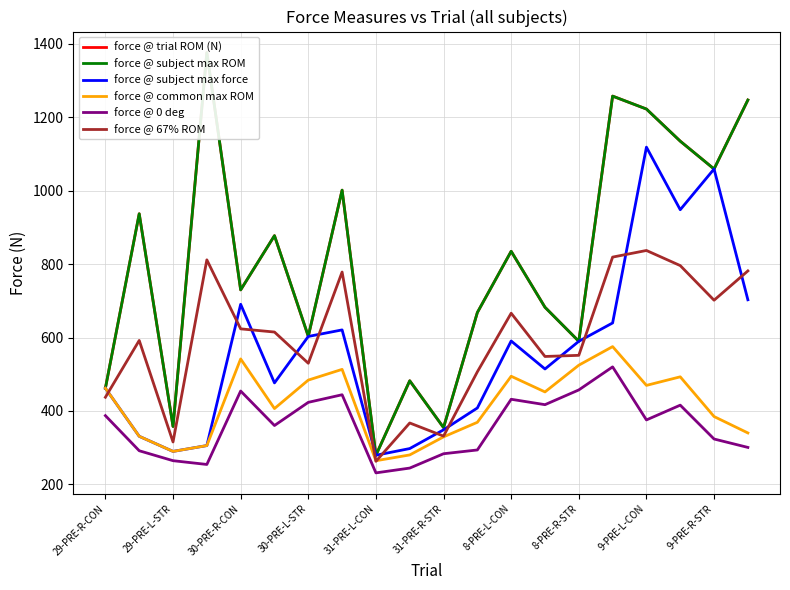

What is the minimum value for force @ trial ROM (N)?

279.4